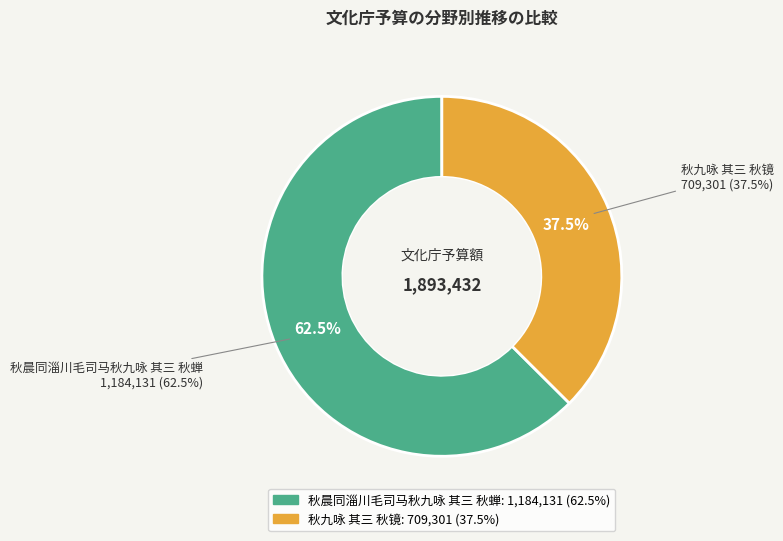

Is it true that 秋九咏 其三 秋镜 is 37% of the pie?

True